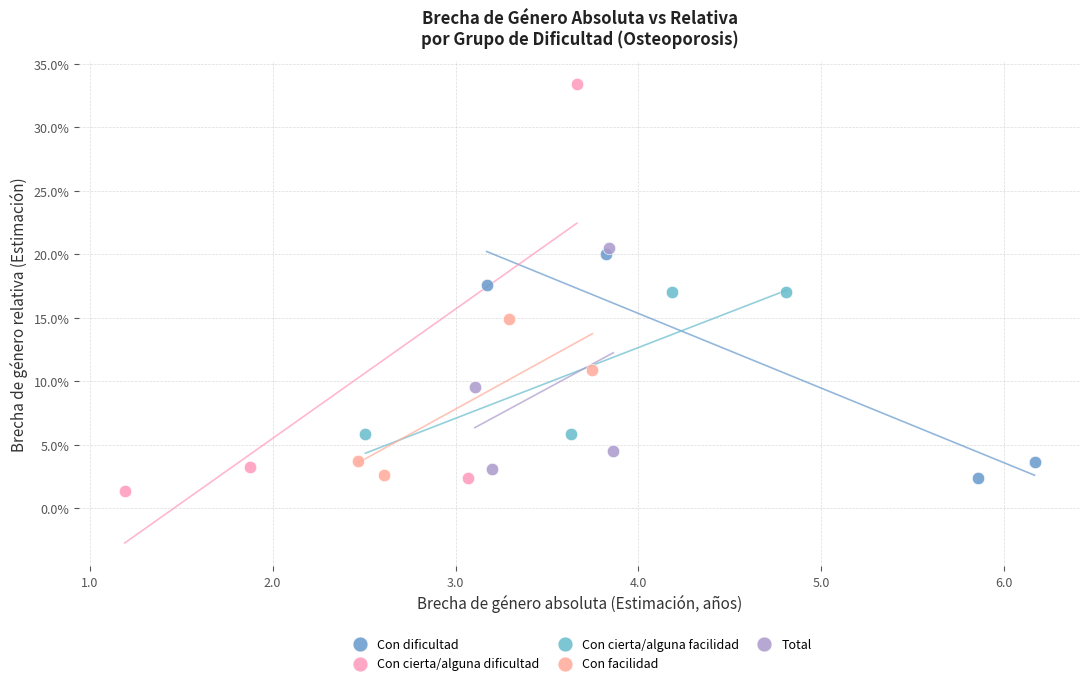

Which series contains the highest Y value?

Con cierta/alguna dificultad